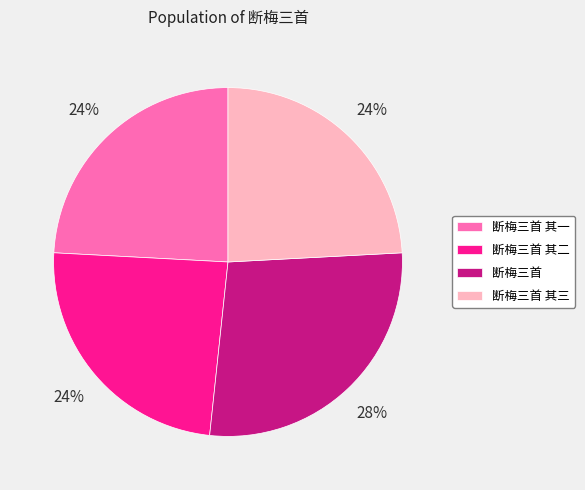

What is the largest slice in the pie chart?

断梅三首